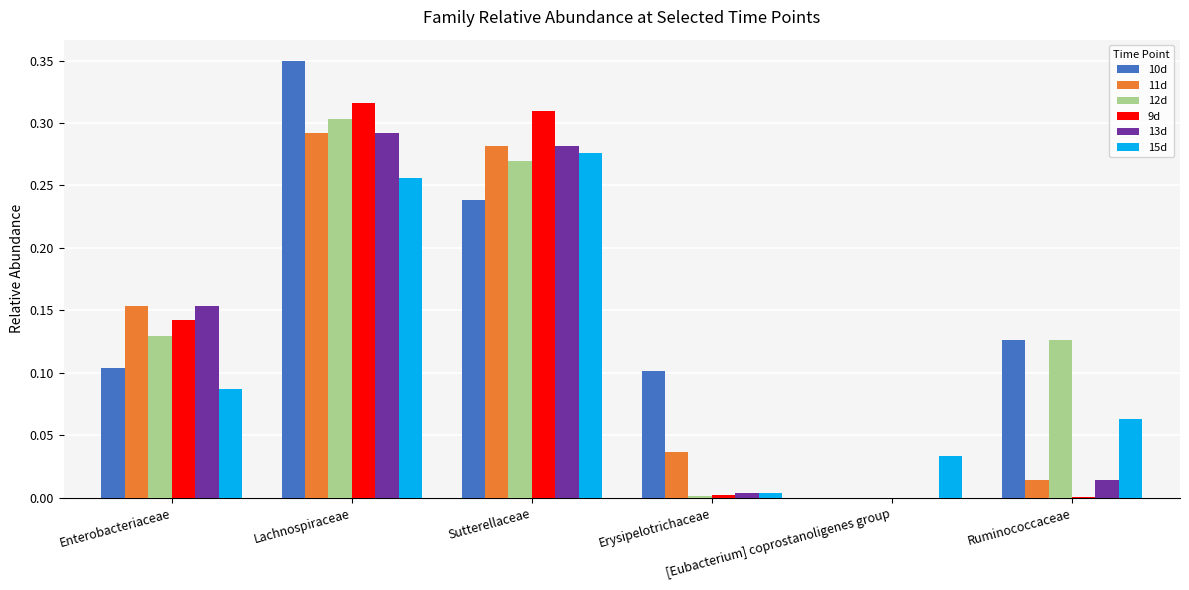

The value of 10d at Lachnospiraceae is 0.1. True or false?

False